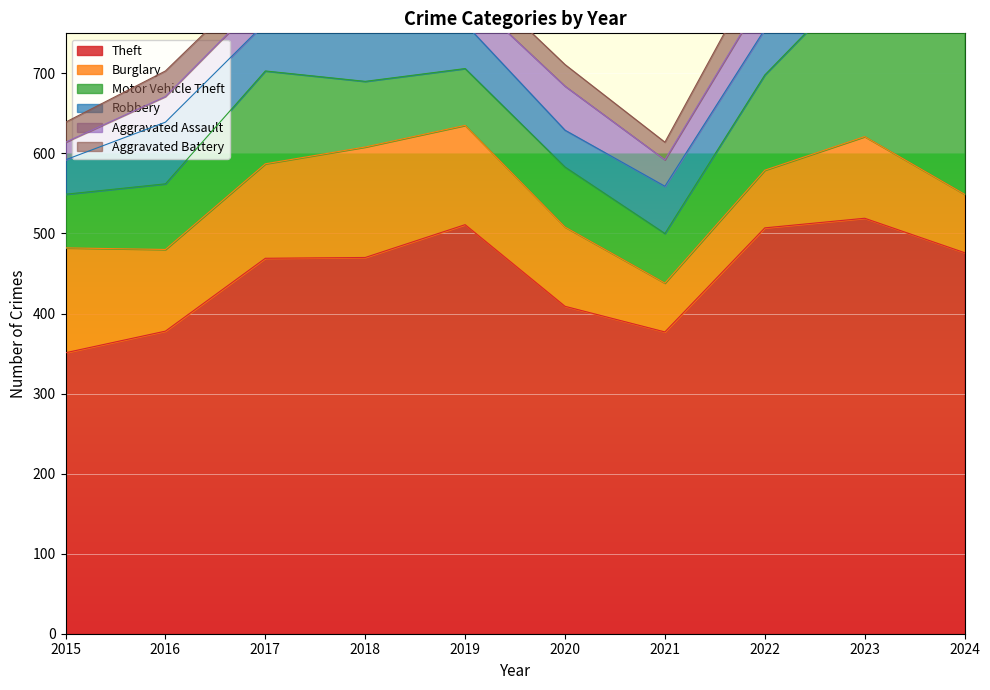

True or false: Robbery and Motor Vehicle Theft intersect in this chart.

False